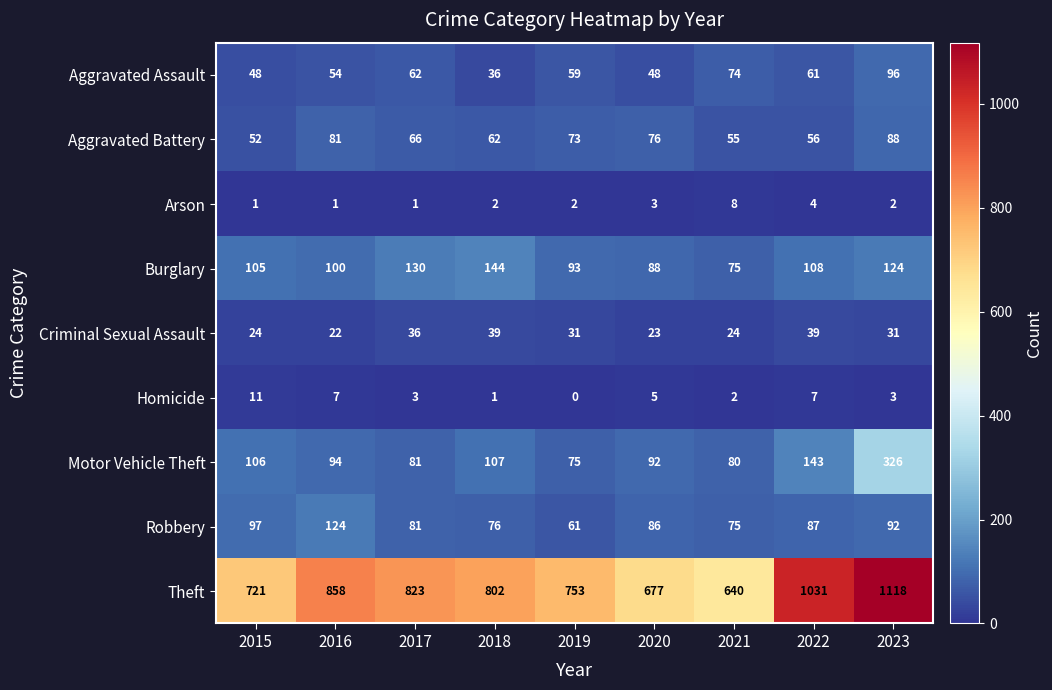

Is it true that Aggravated Assault equals 74 at 2021?

True